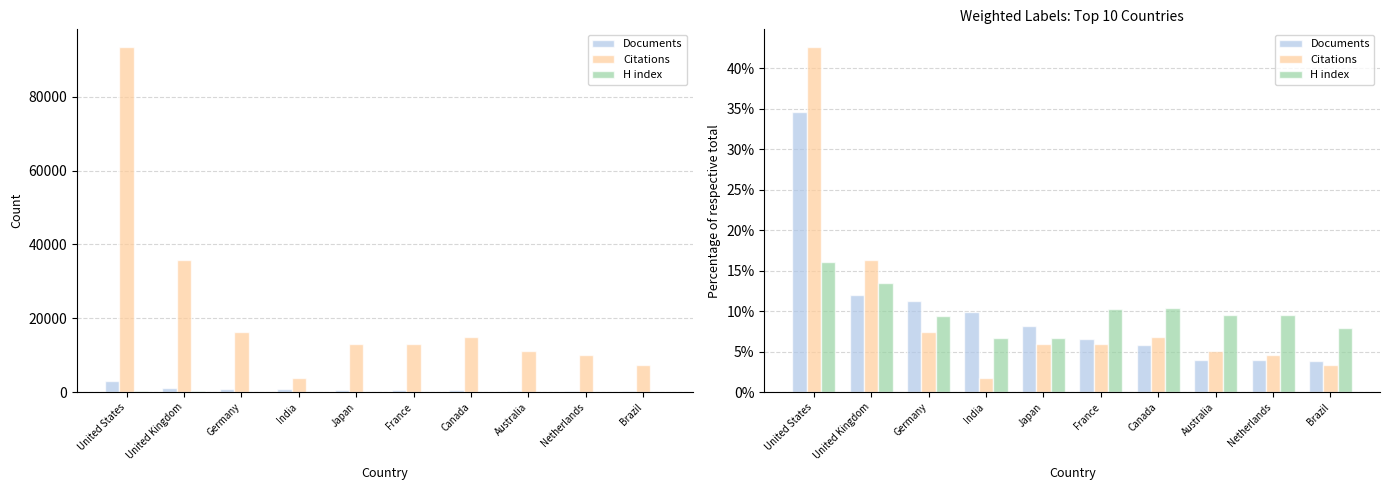

At how many categories does at least one series exceed 35?

1